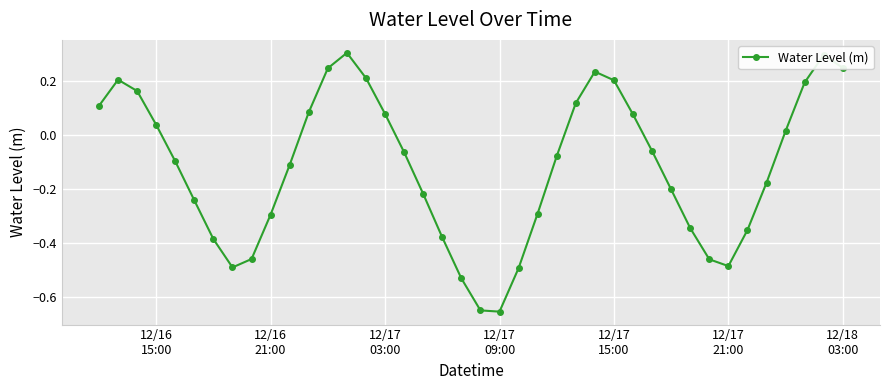

What is the greatest value displayed?

0.3